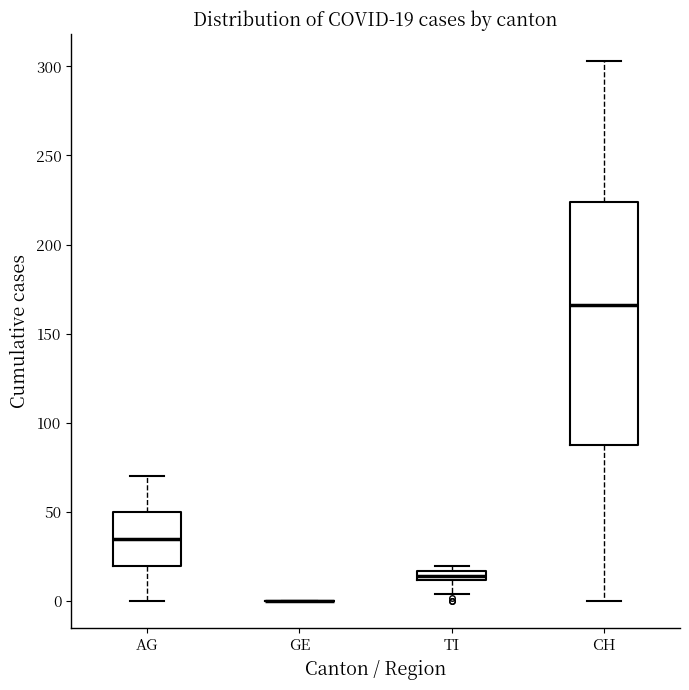

Comparing the boxes themselves (not the whiskers), which one is the tallest?

CH